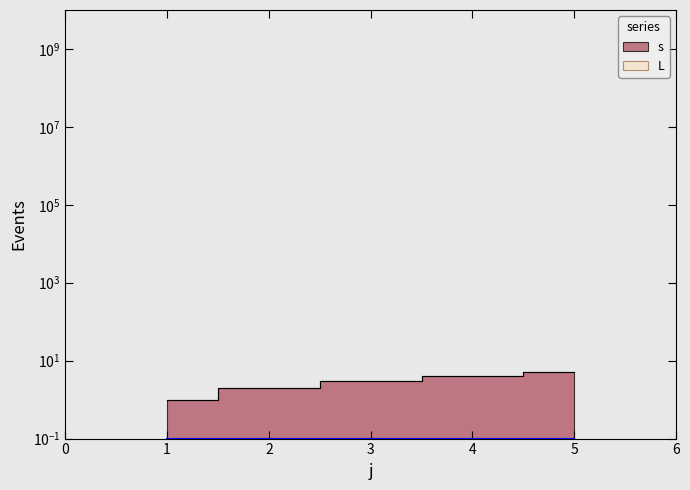

How many lines are shown in the chart?

1